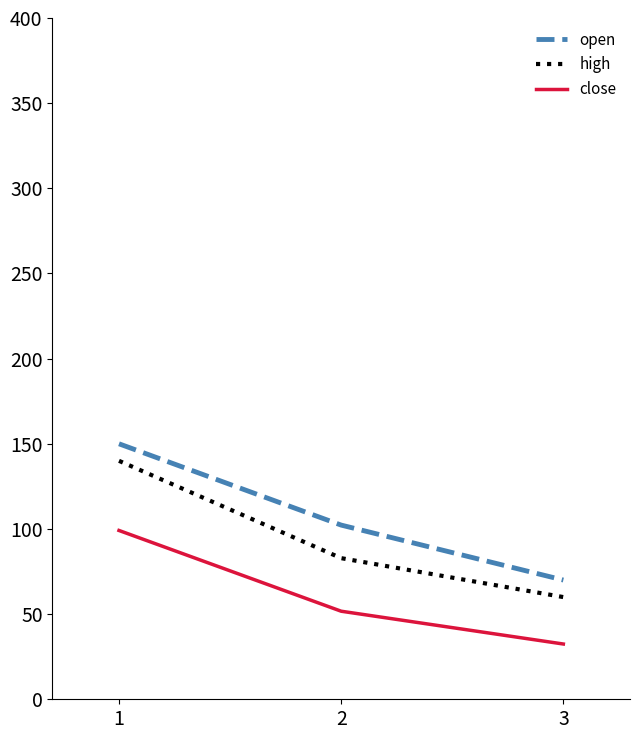

Which category has the highest value across all series?

1